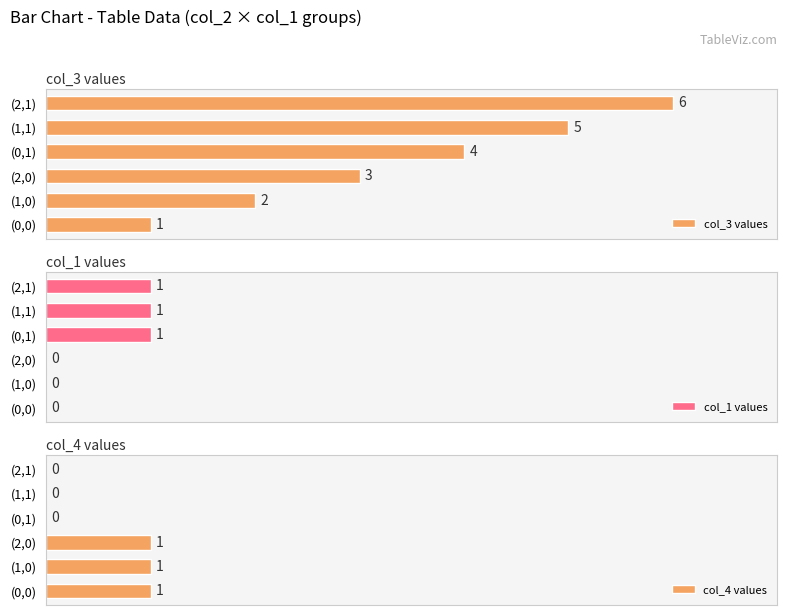

How many data points does each series have?

6